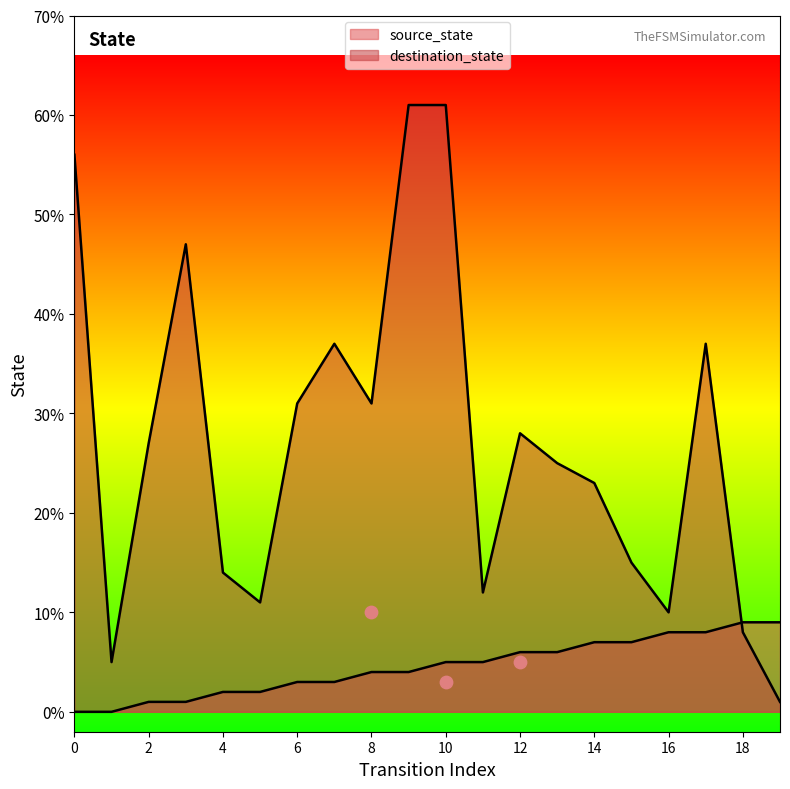

Which series reaches the maximum Y coordinate?

destination_state